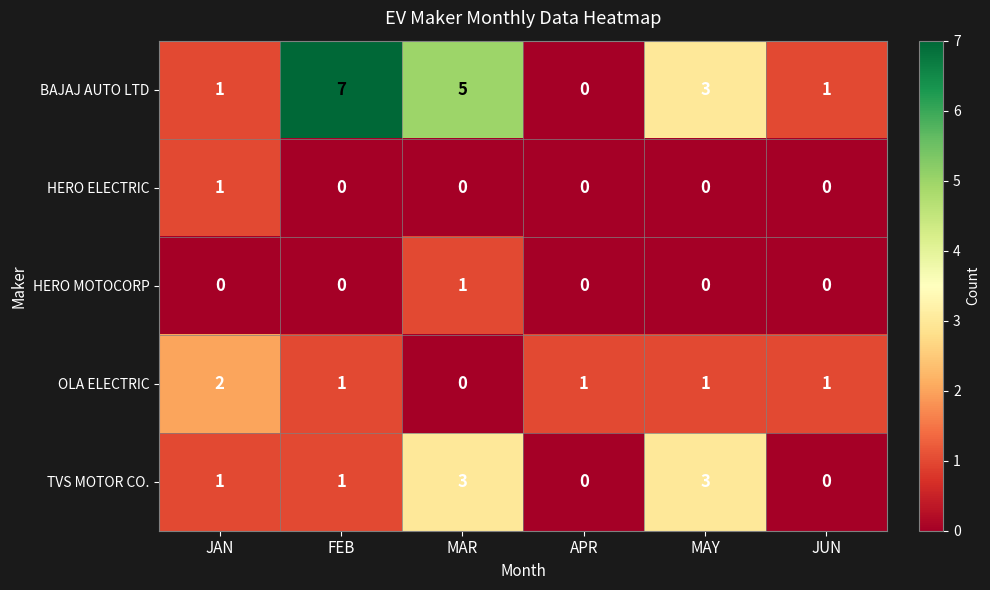

Reading left to right, what are all the values shown in this chart?

BAJAJ AUTO LTD: JAN=1	FEB=7	MAR=5	APR=0	MAY=3	JUN=1
HERO ELECTRIC: JAN=1	FEB=0	MAR=0	APR=0	MAY=0	JUN=0
HERO MOTOCORP: JAN=0	FEB=0	MAR=1	APR=0	MAY=0	JUN=0
OLA ELECTRIC: JAN=2	FEB=1	MAR=0	APR=1	MAY=1	JUN=1
TVS MOTOR CO.: JAN=1	FEB=1	MAR=3	APR=0	MAY=3	JUN=0